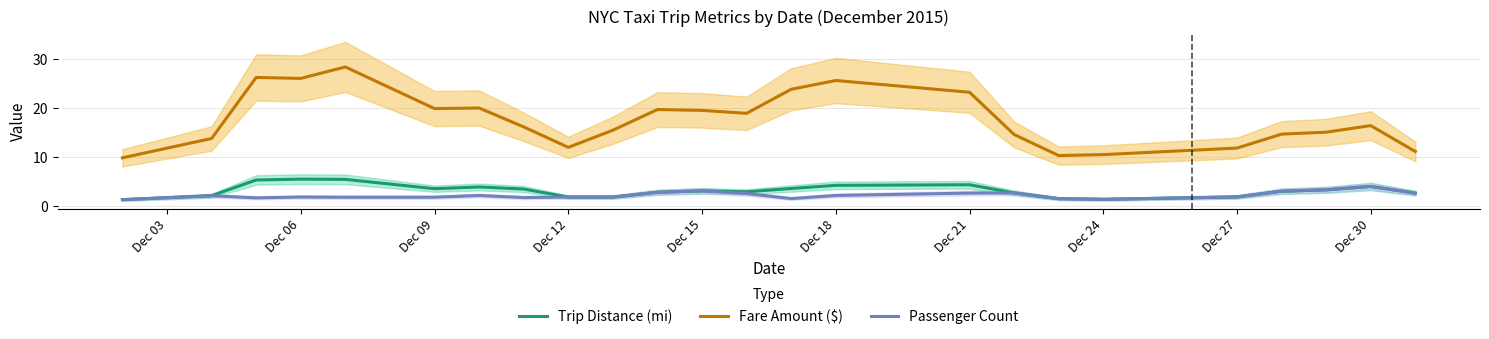

True or false: Trip Distance (mi) and Fare Amount ($) cross at least once.

False